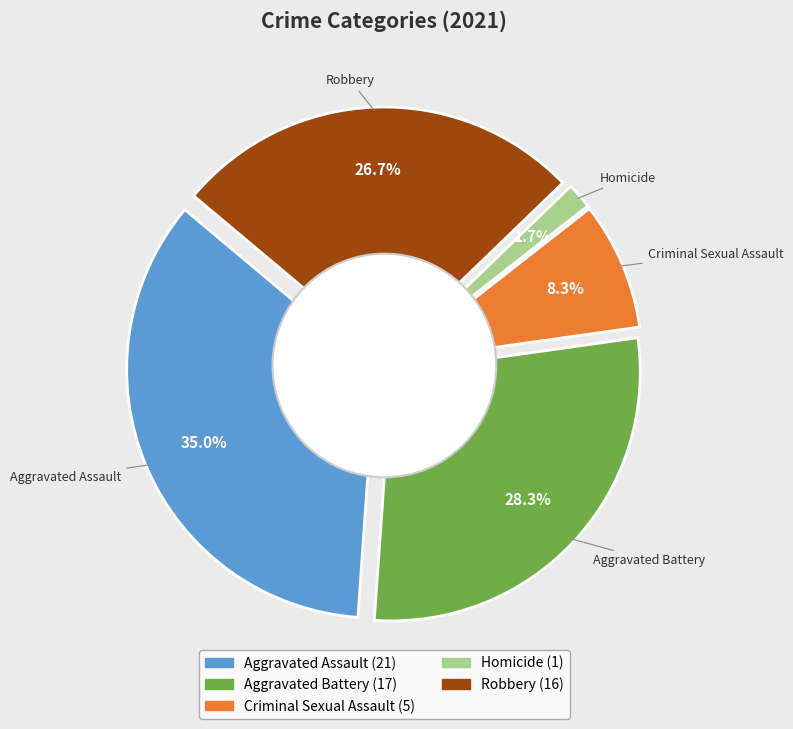

Which has a higher value, Total or Homicide?

Total